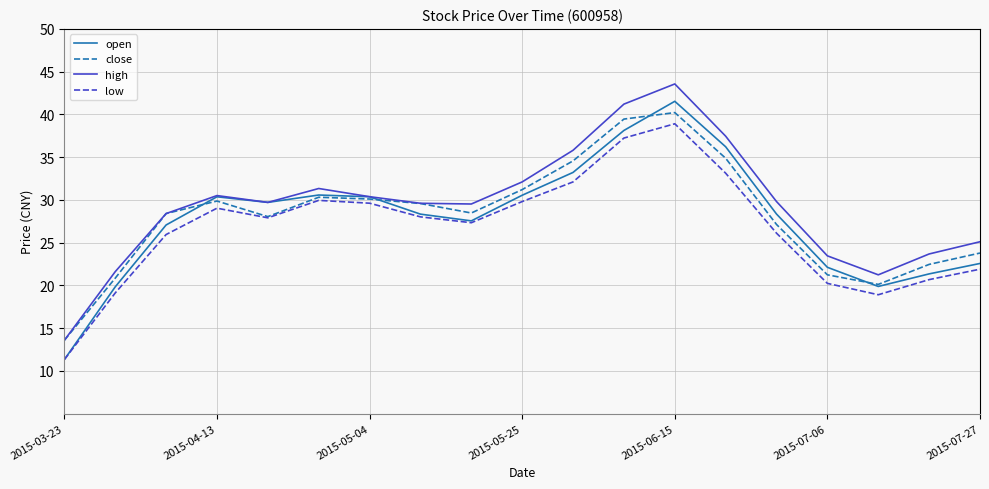

What is the highest value of the low series?

38.9